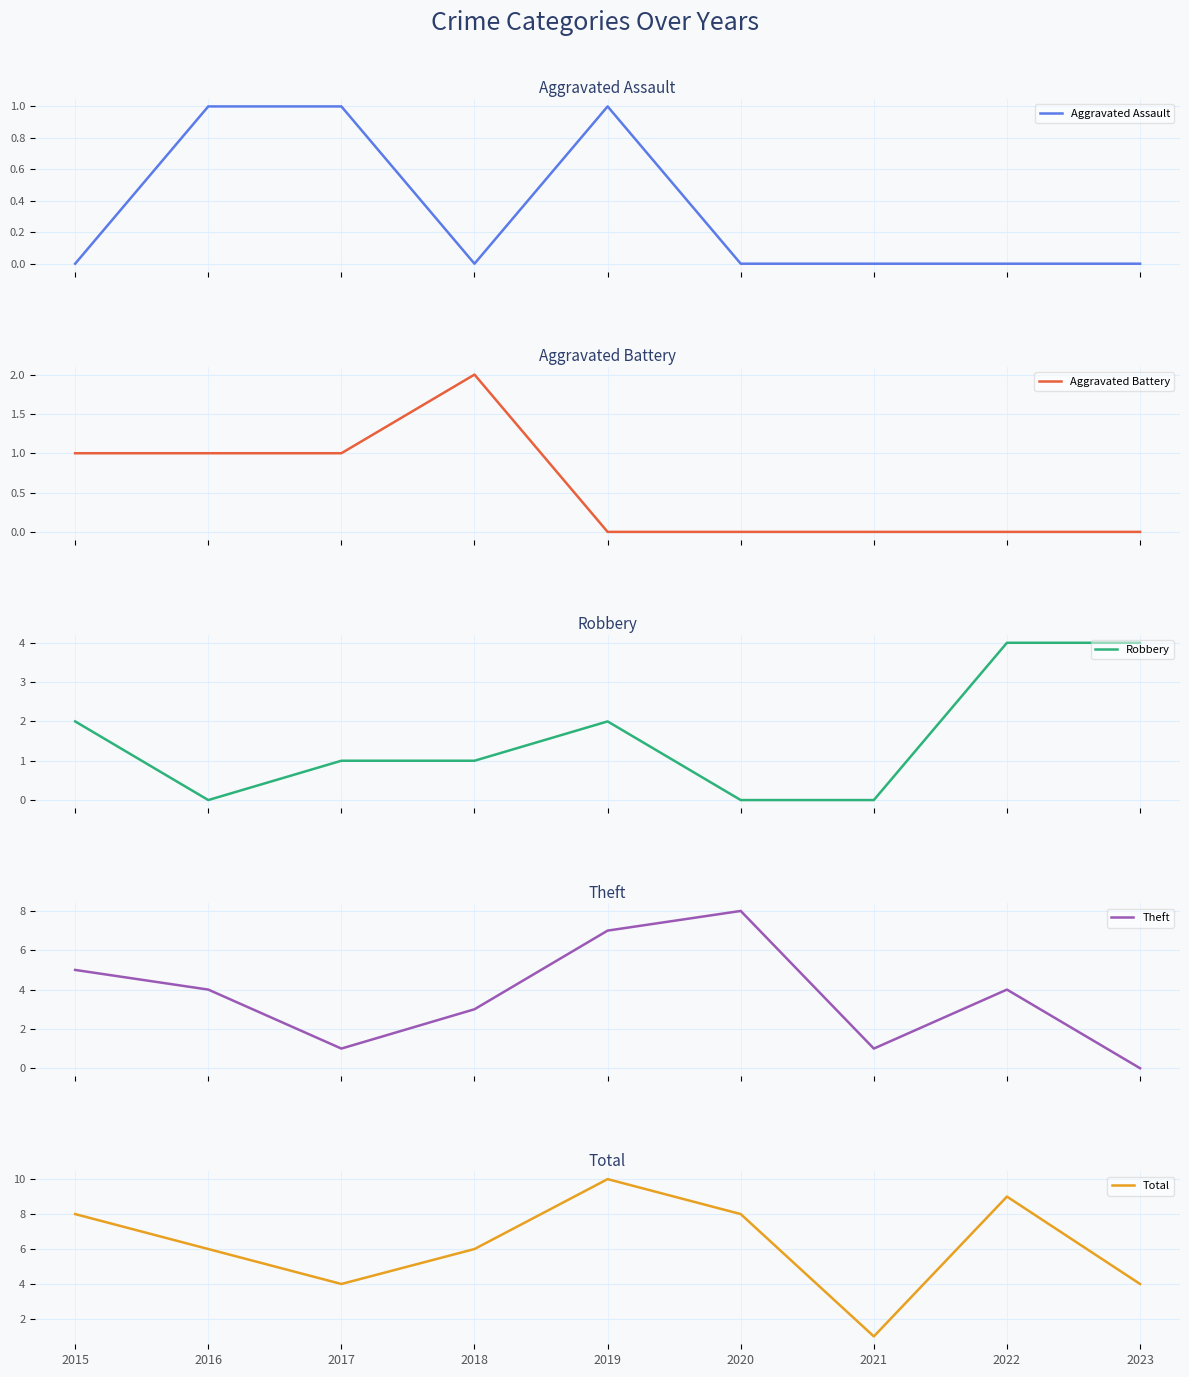

How many interior local peaks does the Aggravated Battery series have?

1